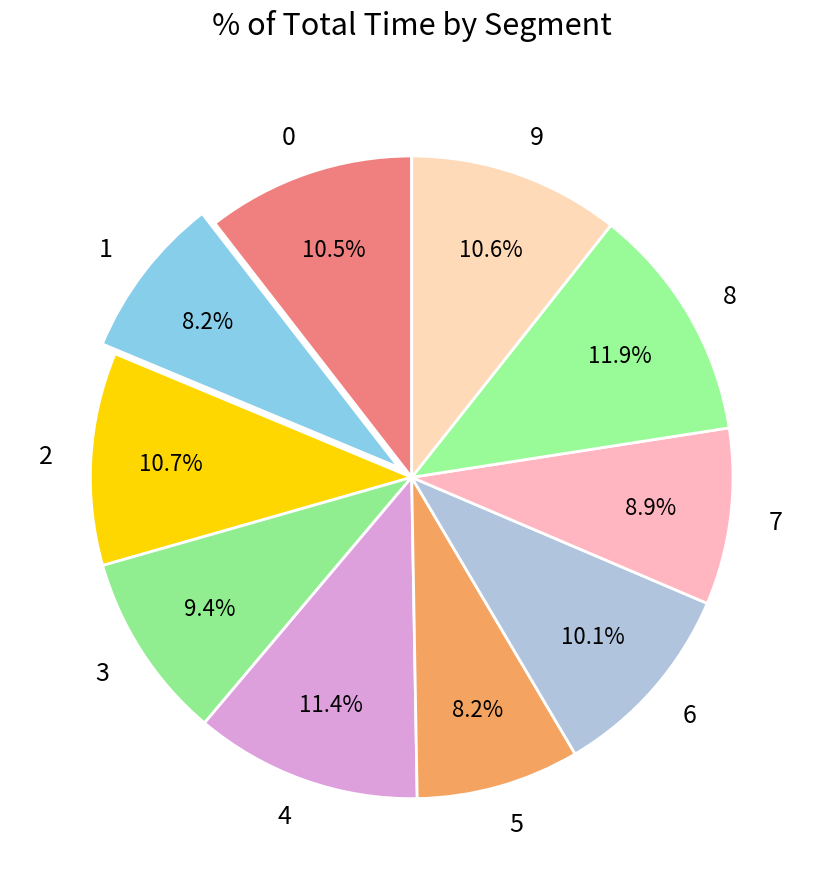

Is there a majority slice in this chart?

No